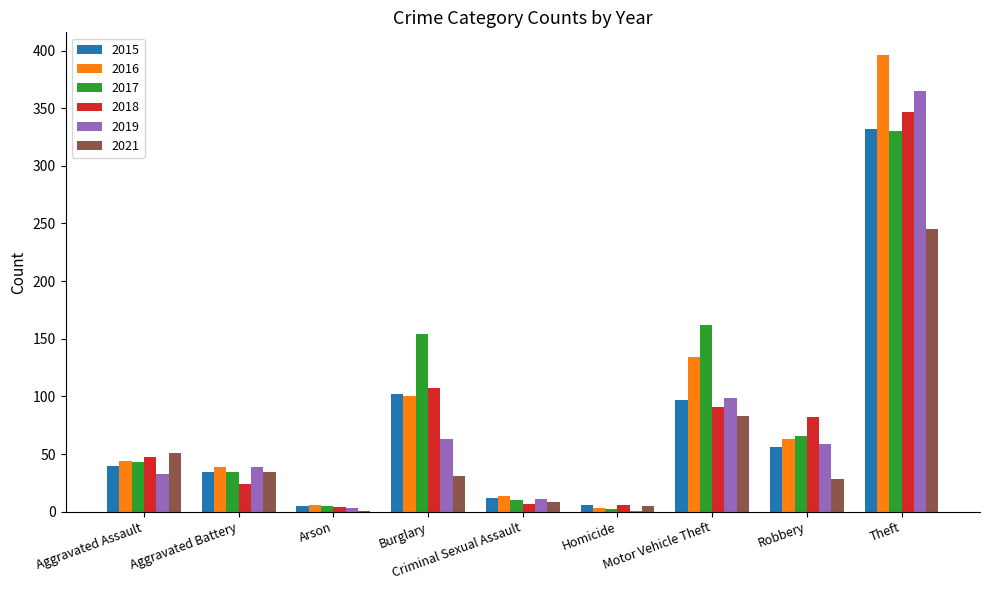

How many categories are shown in the chart?

9